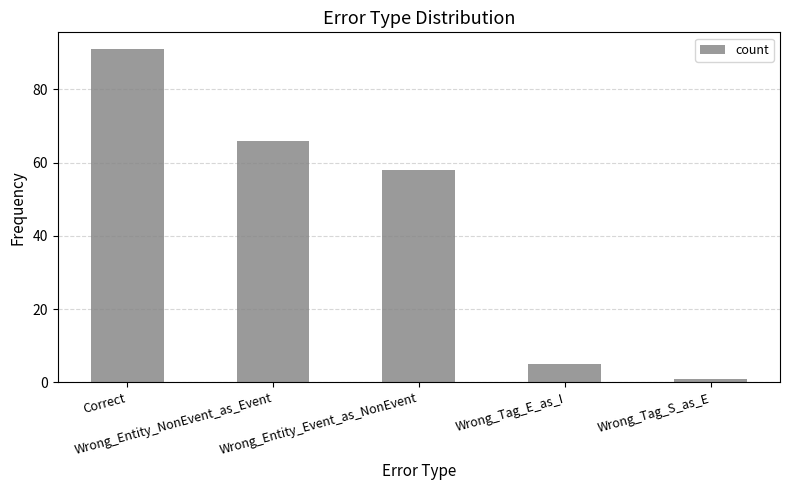

Where does the data first go above 58?

Correct